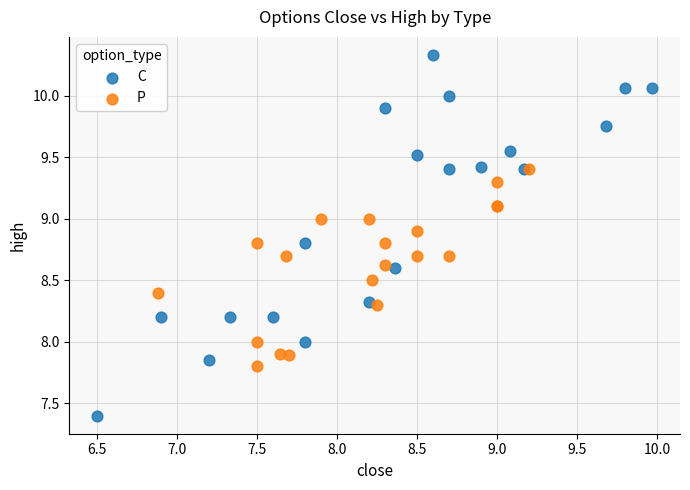

Which series contains the lowest Y value?

C